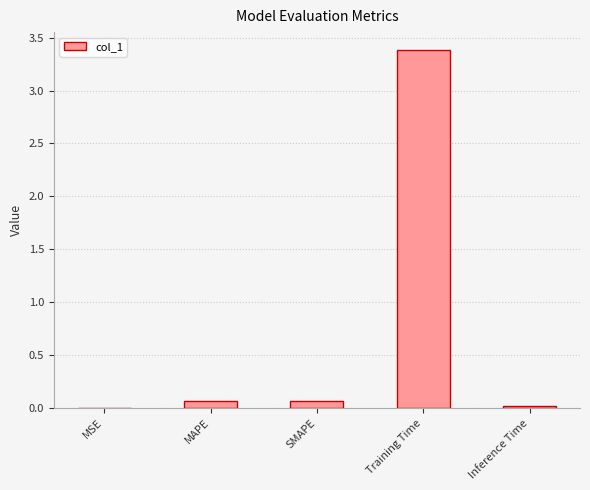

The value at Training Time is 3.4. True or false?

True